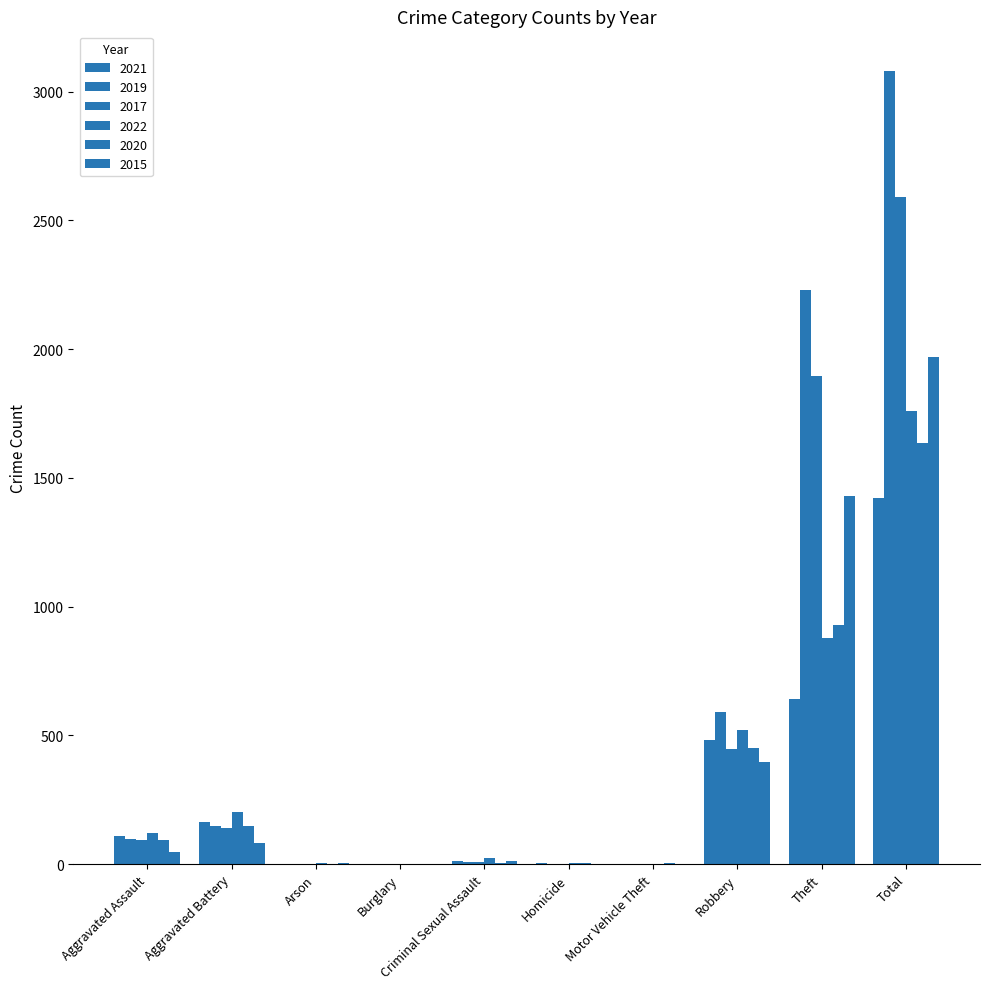

Where is 2015 nearest to the value 984?

Theft